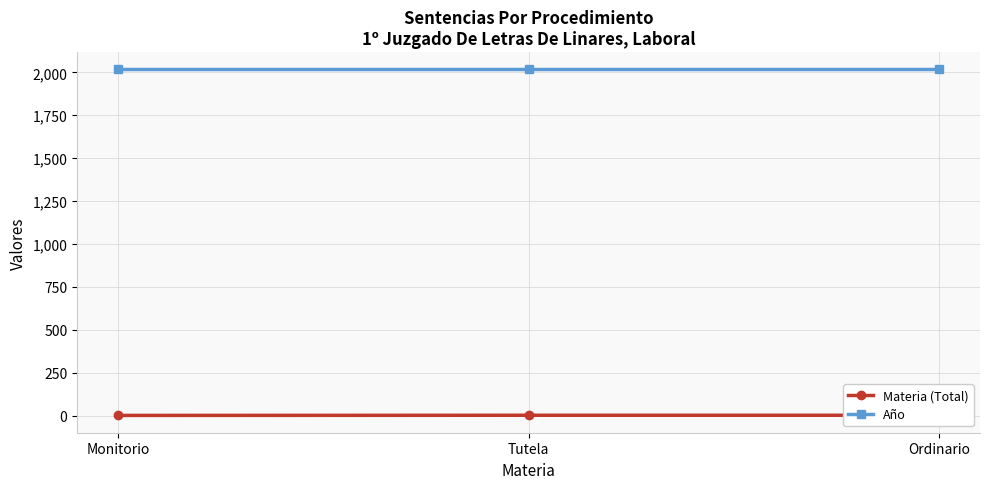

How many lines are shown in the chart?

2